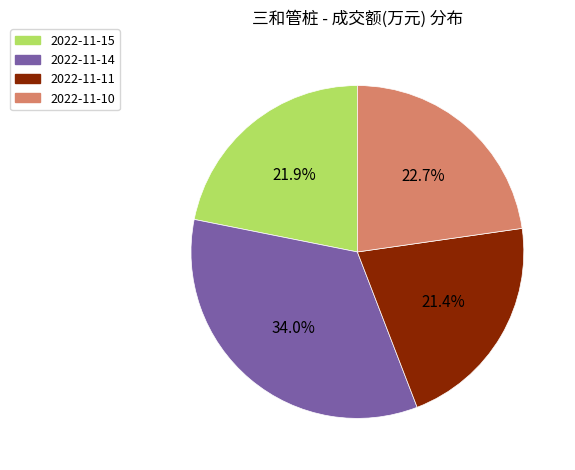

True or false: 2022-11-11 accounts for 21% of the total.

True